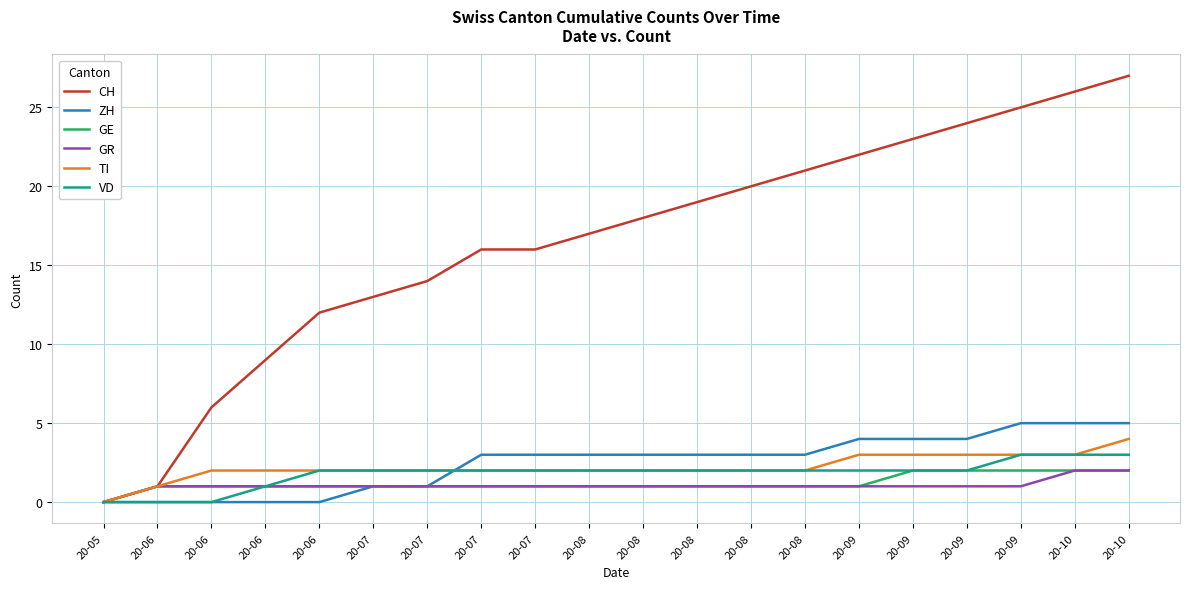

True or false: GE and VD cross at least once.

False